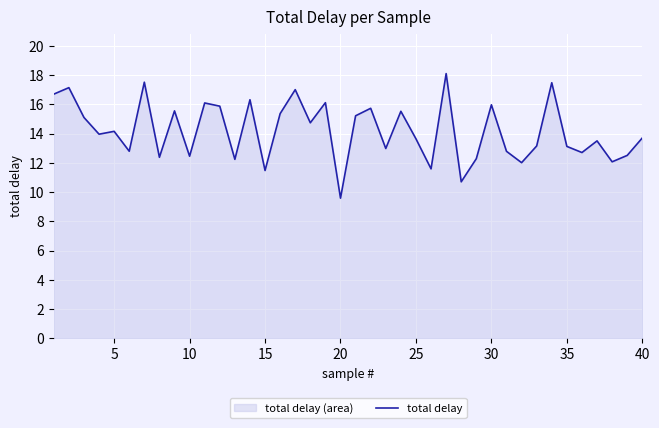

Between 35 and 30, which is larger?

30